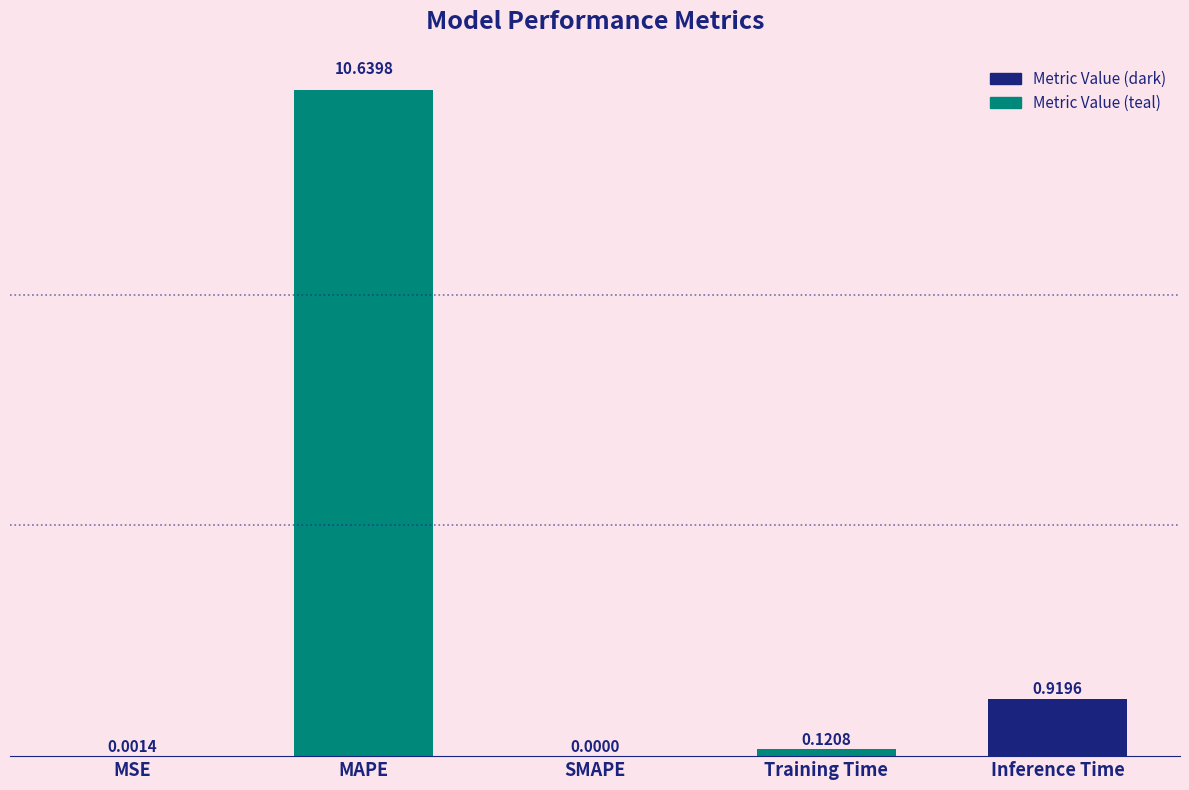

At which category does the chart reach its peak across all series?

MAPE